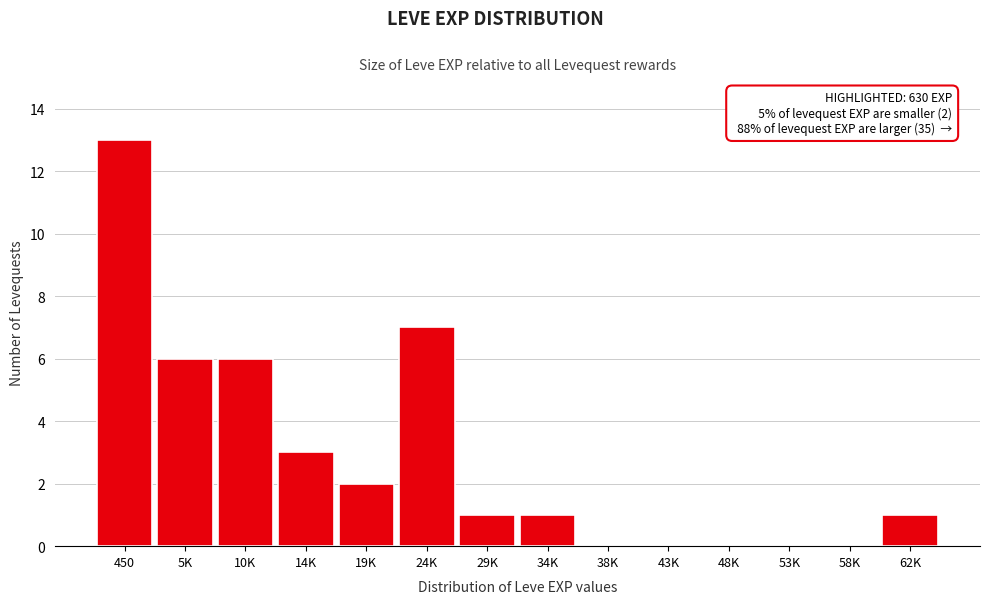

Reading right to left, what are all the values shown in this chart?

62K=1	58K=0	53K=0	48K=0	43K=0	38K=0	34K=1	29K=1	24K=7	19K=2	14K=3	10K=6	5K=6	450=13